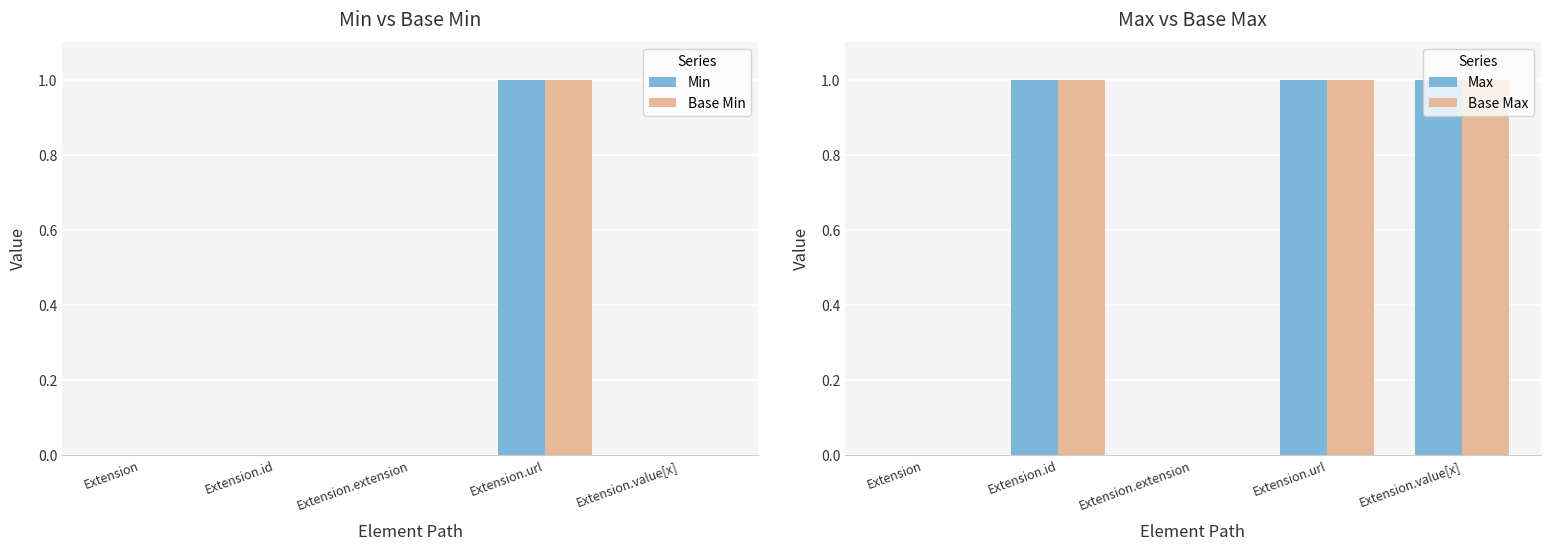

Rank the series by their maximum value, from lowest to highest.

Min, Base Min, Max, Base Max